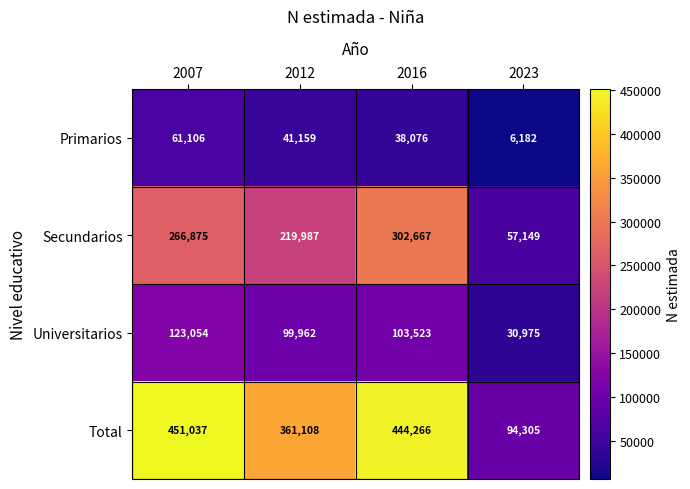

At how many categories does at least one series exceed 207990?

3